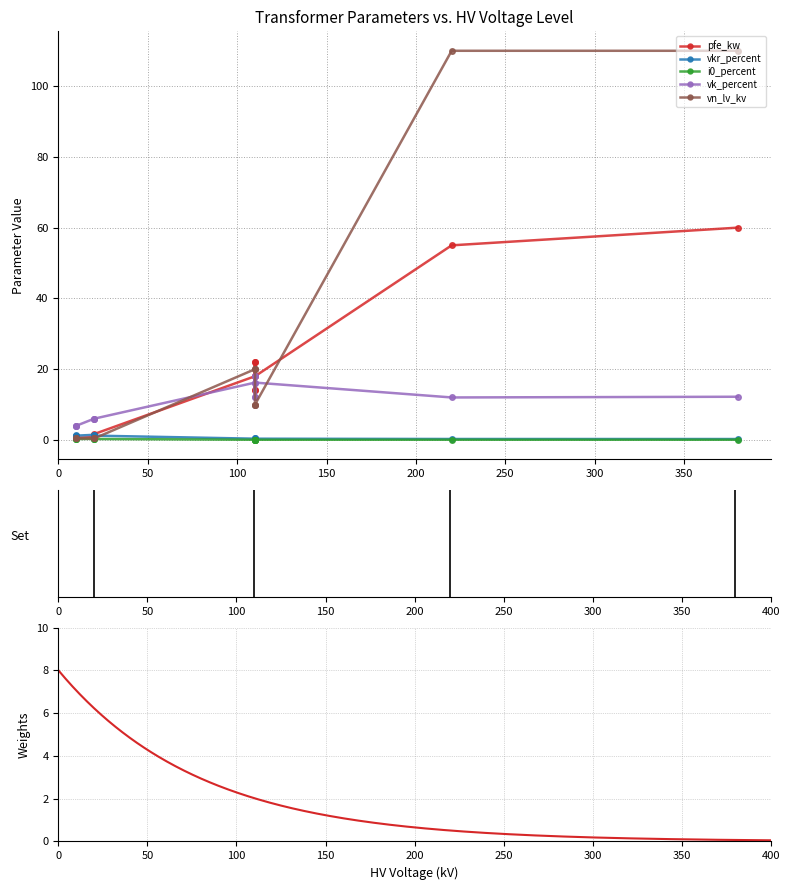

Is the value of vk_percent at 0.4 MVA 20/0.4 kV greater than the value of pfe_kw at 63 MVA 110/20 kV?

No